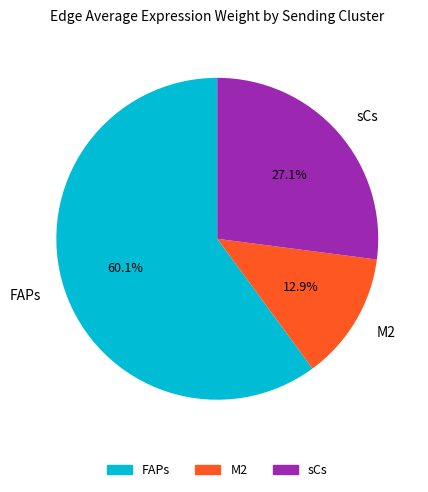

Is there any slice that represents more than half of the pie?

Yes